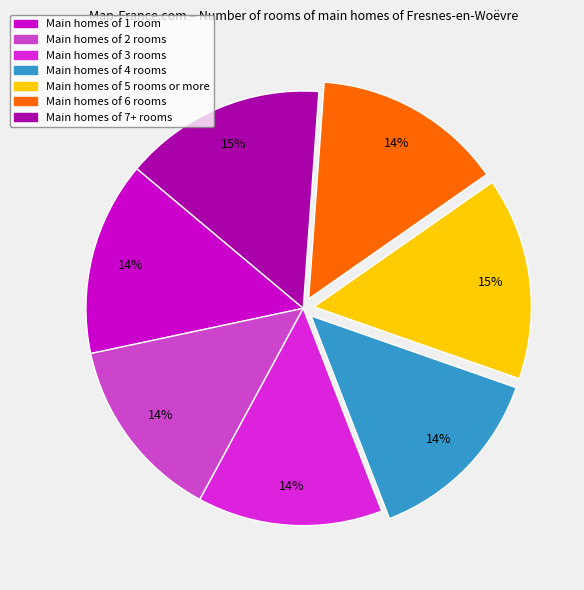

Is there any slice that represents more than half of the pie?

No